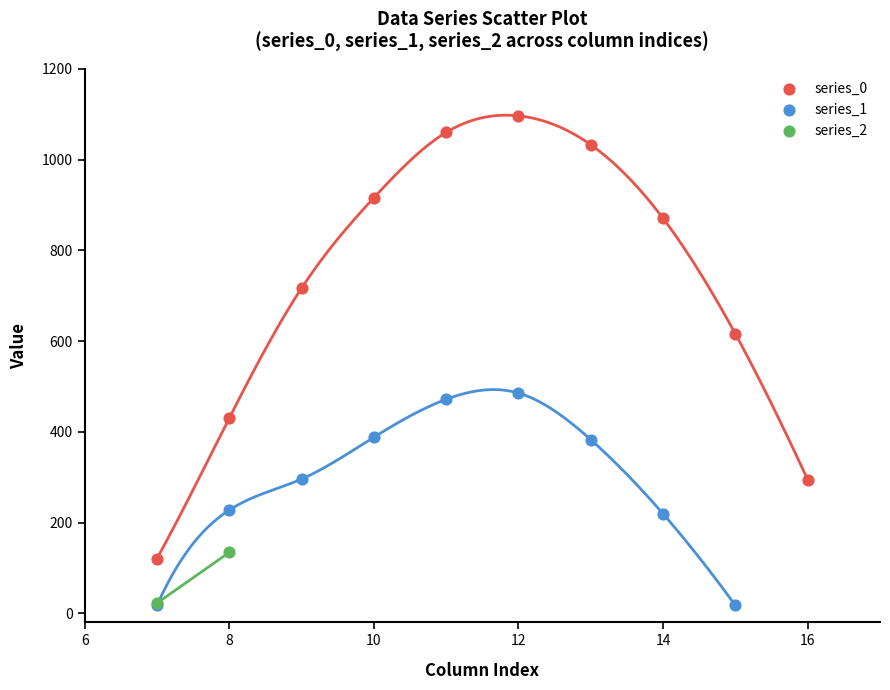

What are all the series names shown in the legend?

series_0, series_1, series_2